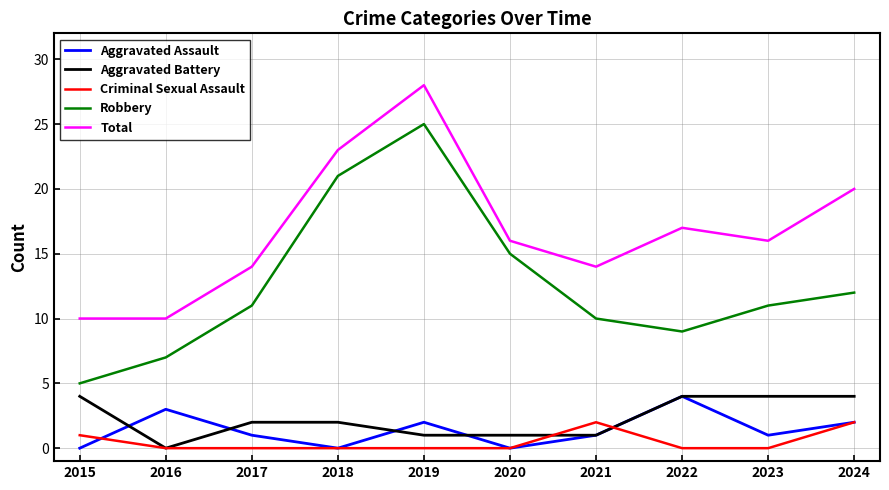

Reading left to right, what are all the values shown in this chart?

Aggravated Assault: 0	3	1	0	2	0	1	4	1	2
Aggravated Battery: 4	0	2	2	1	1	1	4	4	4
Criminal Sexual Assault: 1	0	0	0	0	0	2	0	0	2
Robbery: 5	7	11	21	25	15	10	9	11	12
Total: 10	10	14	23	28	16	14	17	16	20